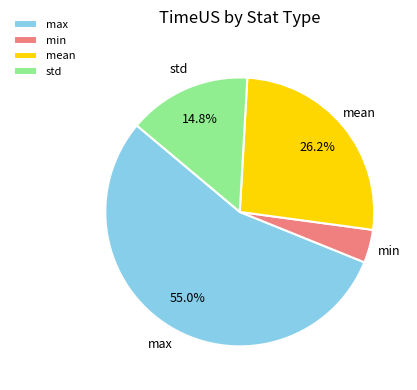

Rank the categories by value from highest to lowest.

max, mean, std, min